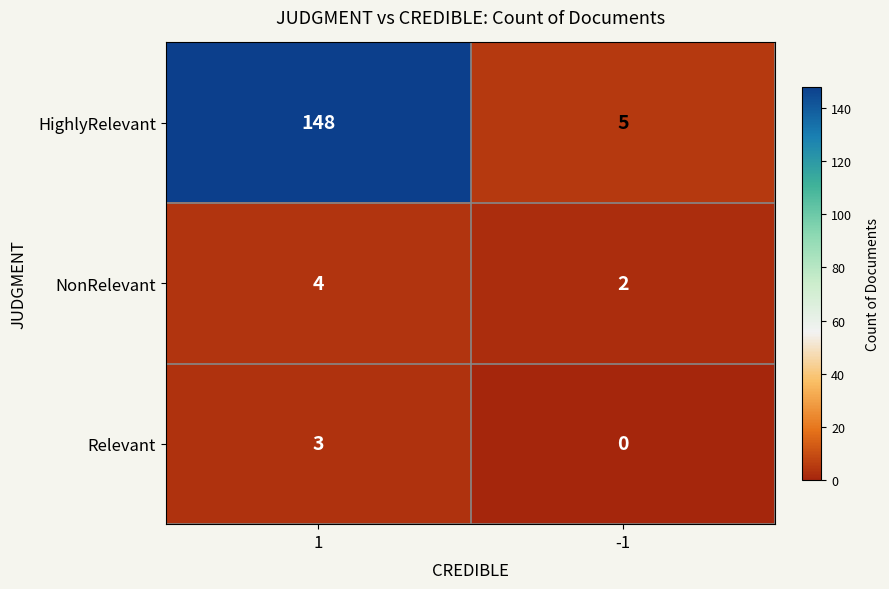

True or false: Relevant has a value of 0 at -1.

True